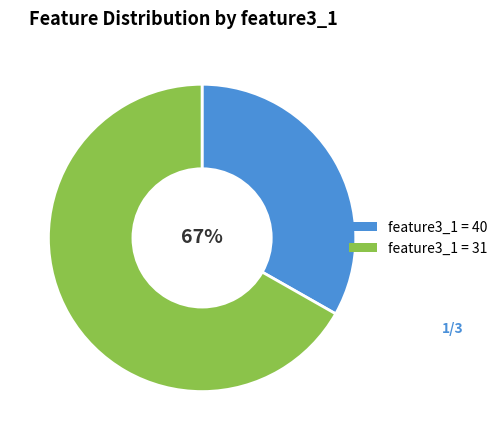

Is it true that 40 is 33% of the pie?

True